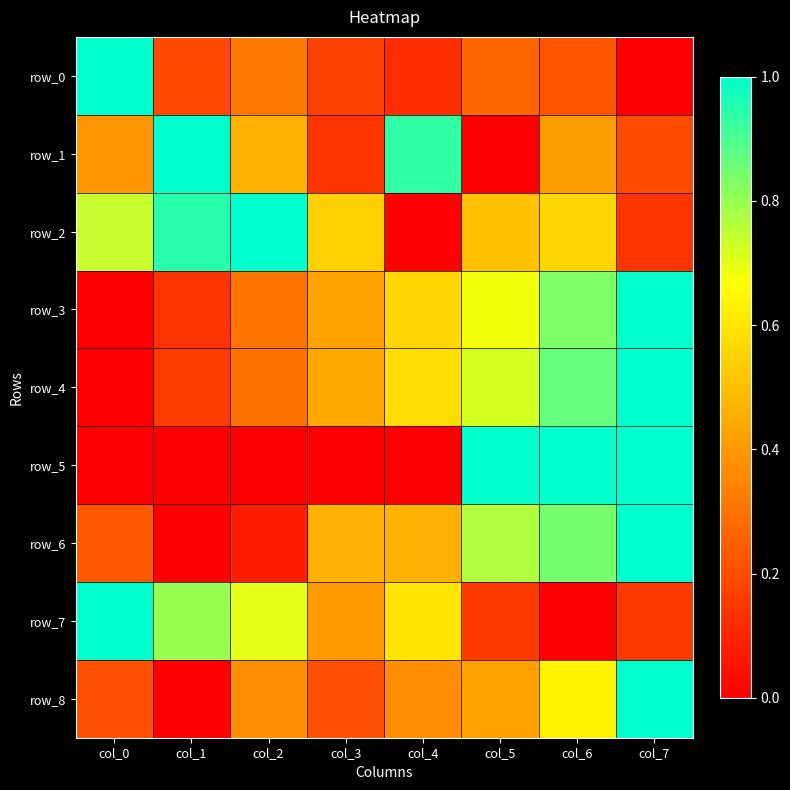

Is it true that row_8 equals 0.8 at col_5?

False